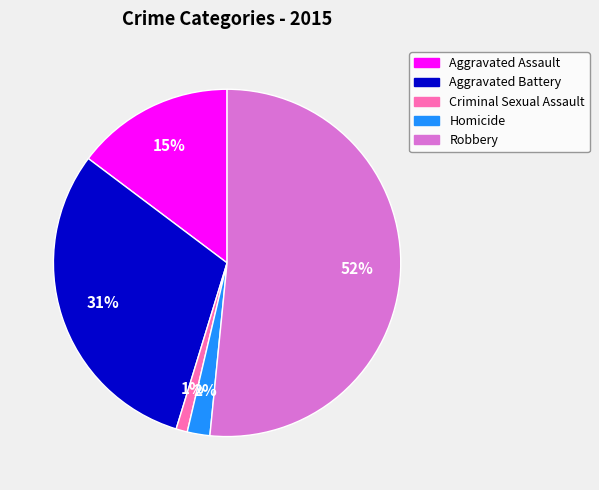

Combined, do Homicide and Aggravated Battery account for over 50%?

No